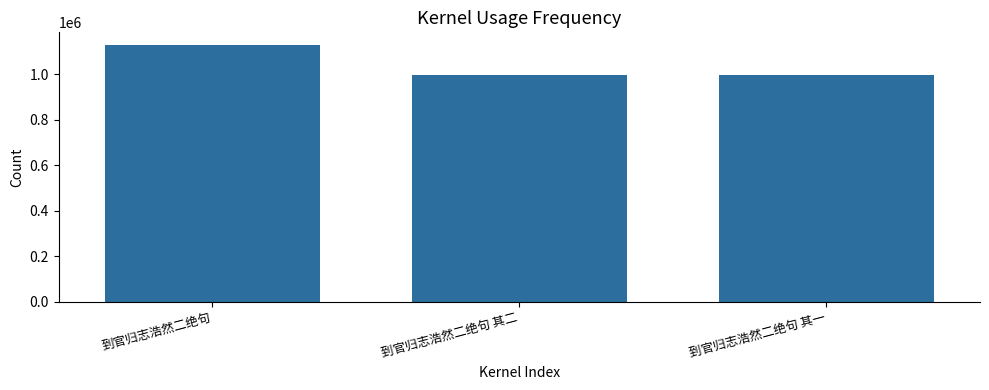

What is the value of the 1st bar from the left?

1126932